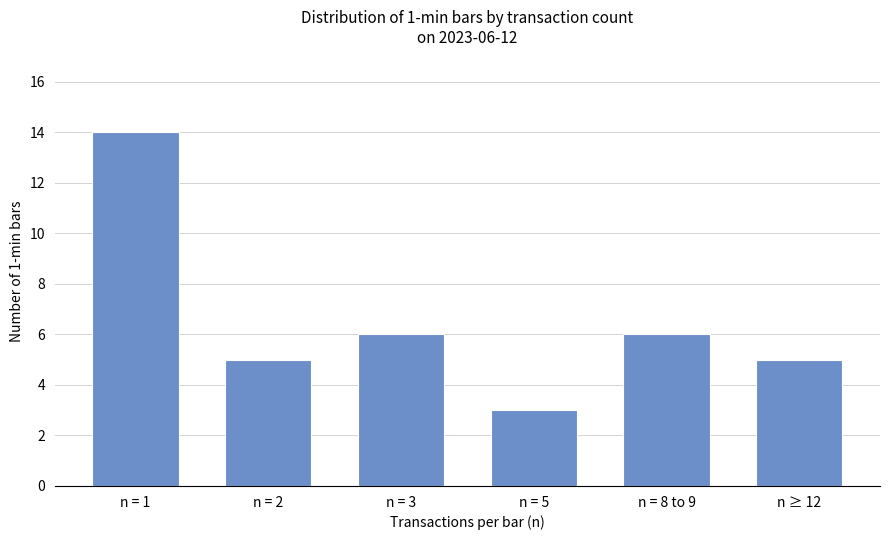

What is the difference between the maximum and minimum values?

11